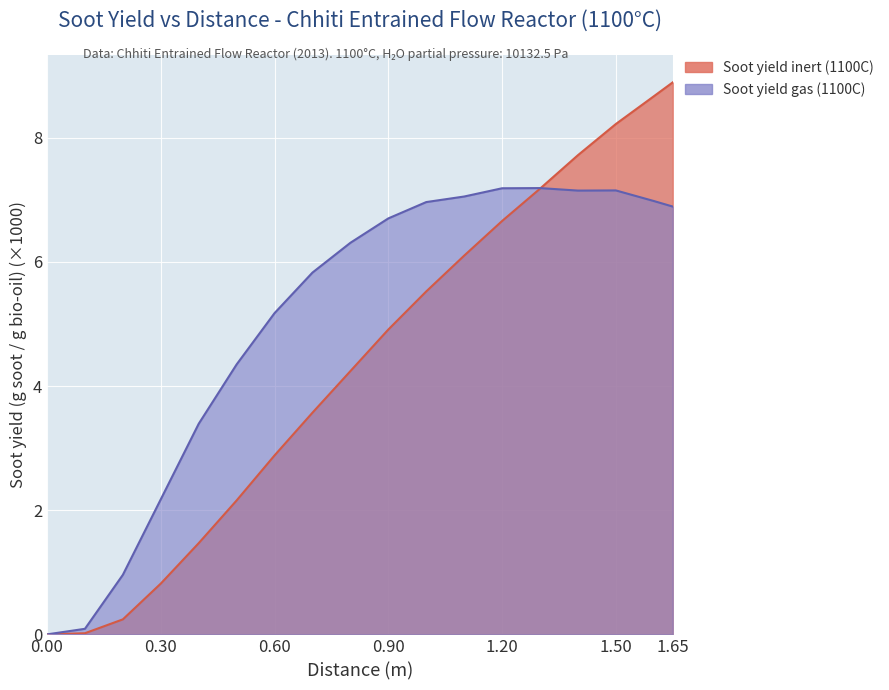

Between 0.6 and 0.0, which is larger?

0.6